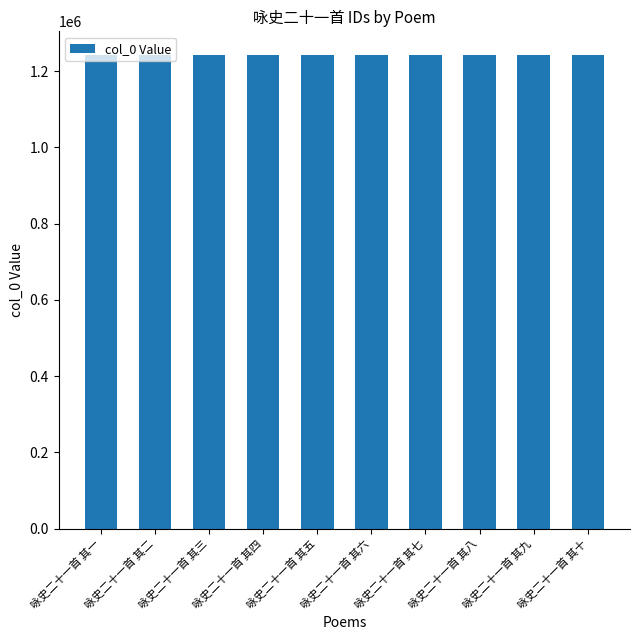

What is the change in value from 咏史二十一首 其三 to 咏史二十一首 其四?

+1